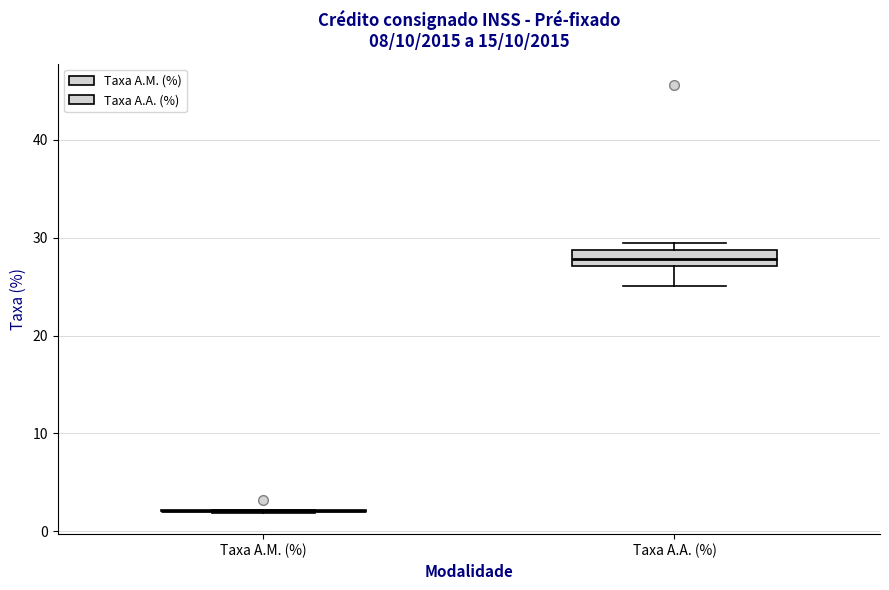

Reading left to right, read every box against the y-axis: the position of its median line, the range the box covers, and the ends of its whiskers. The values are not printed on the chart, so give them approximately, as read against the axis.

Taxa A.M. (%): box collapsed to a line at 2, whiskers 2 to 2
Taxa A.A. (%): median 28, box 27 to 29, whiskers 25 to 29 (just above the box's upper edge)